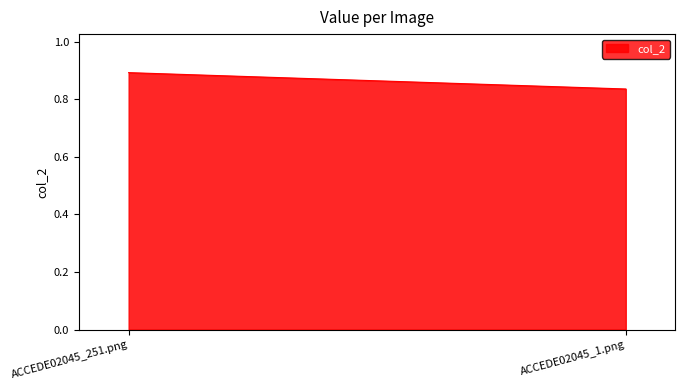

The chart shows a value of 0.8 at ACCEDE02045_1.png. True or false?

True